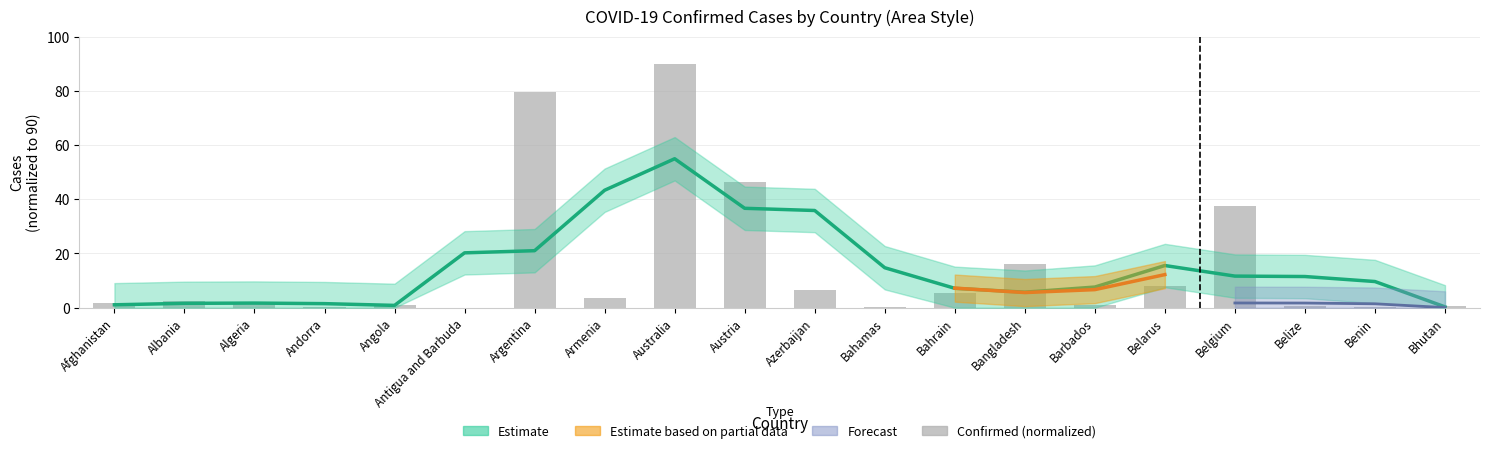

At which category does the chart reach its peak across all series?

Australia